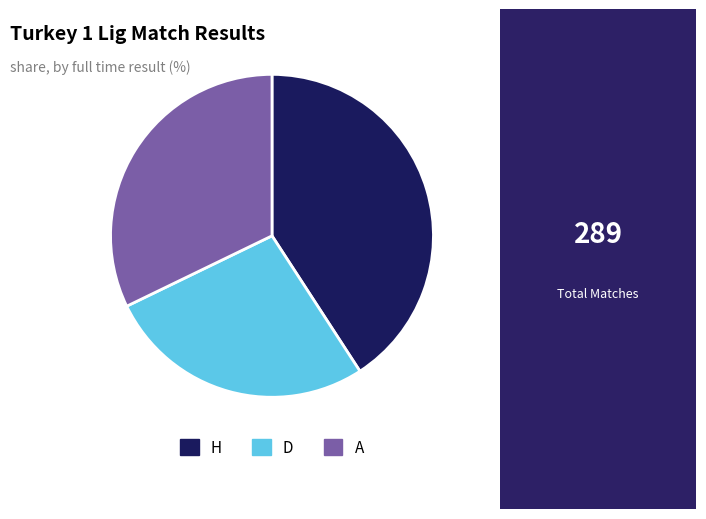

The D slice represents 21% of the pie. True or false?

False